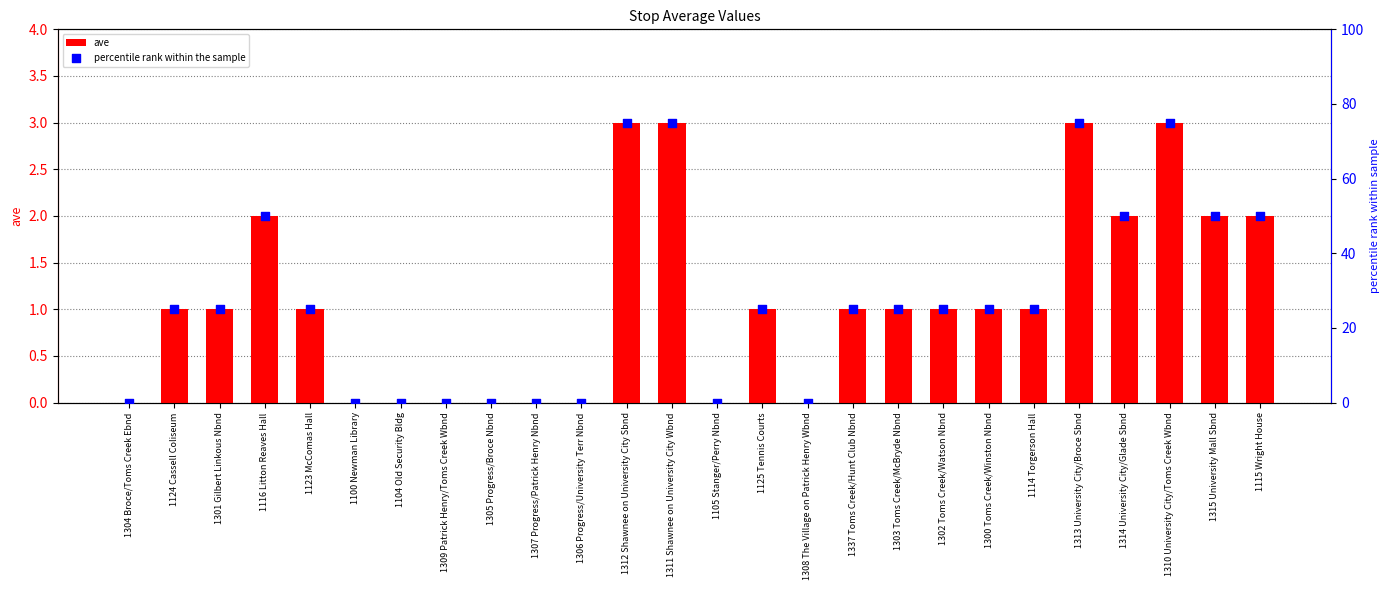

Which series has the largest Y range (max minus min)?

percentile rank within the sample